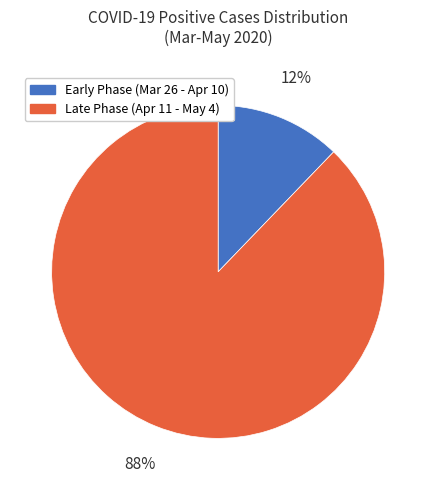

To the nearest percent, what is the average slice percentage?

50%